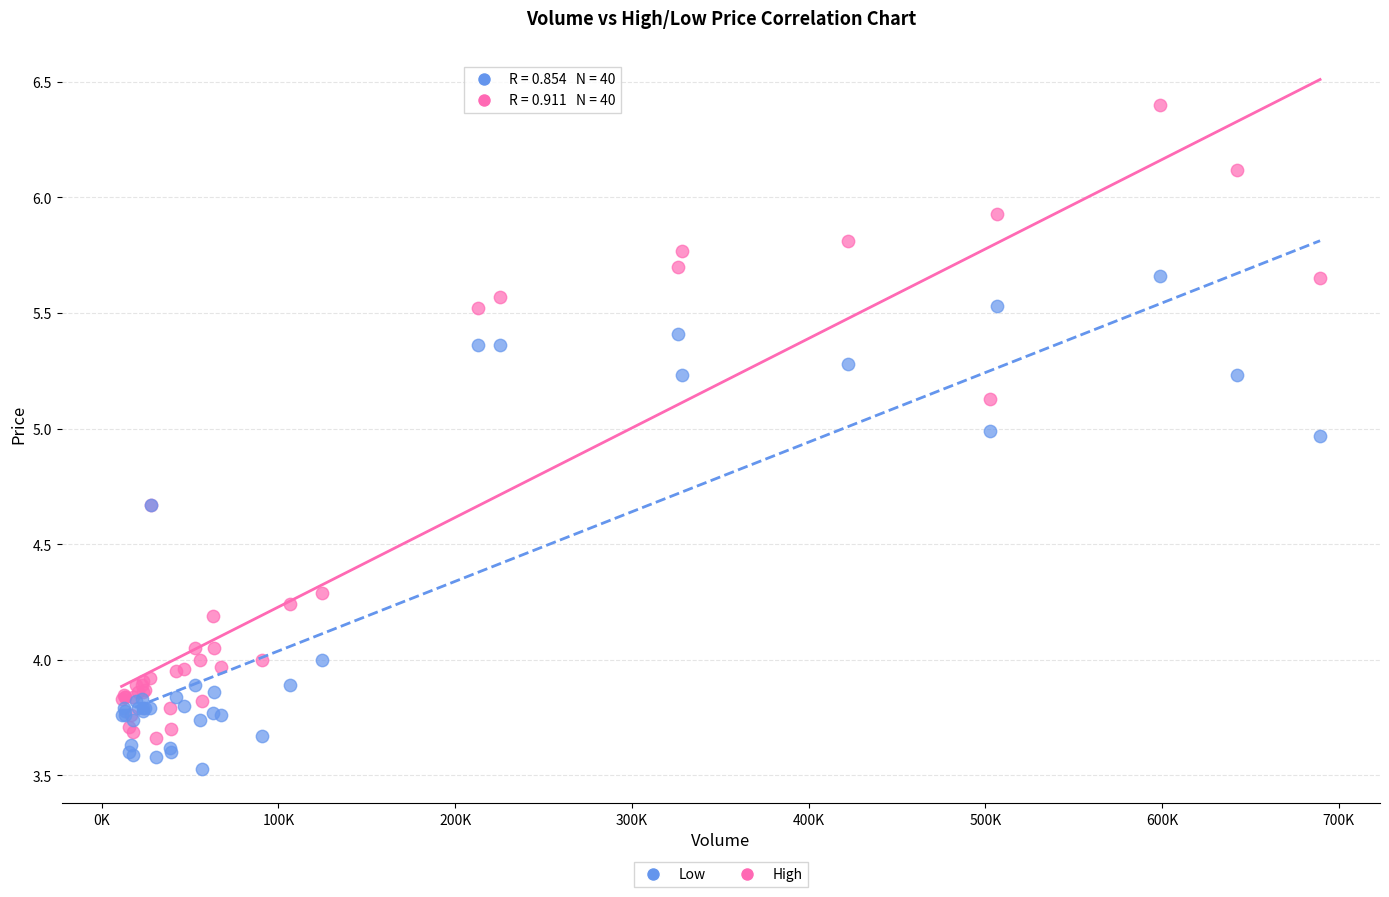

Which series reaches the minimum Y coordinate?

Low